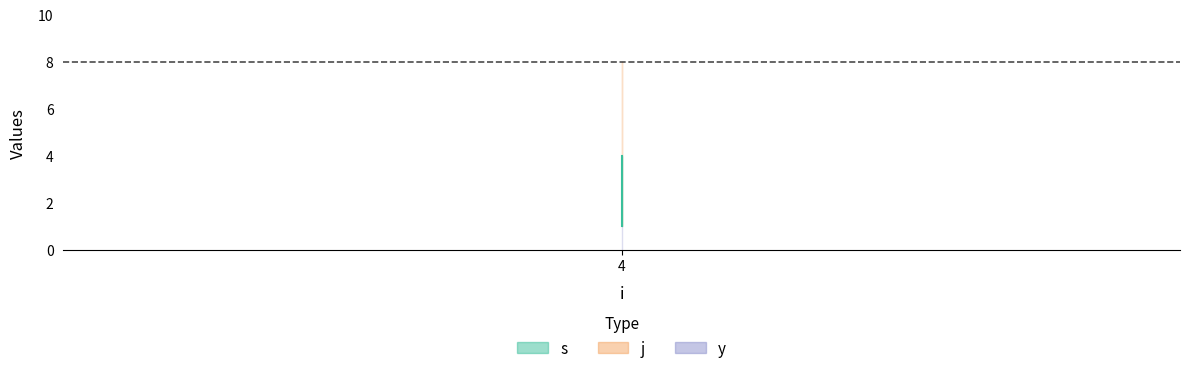

Is it true that y equals 1 at 4?

True